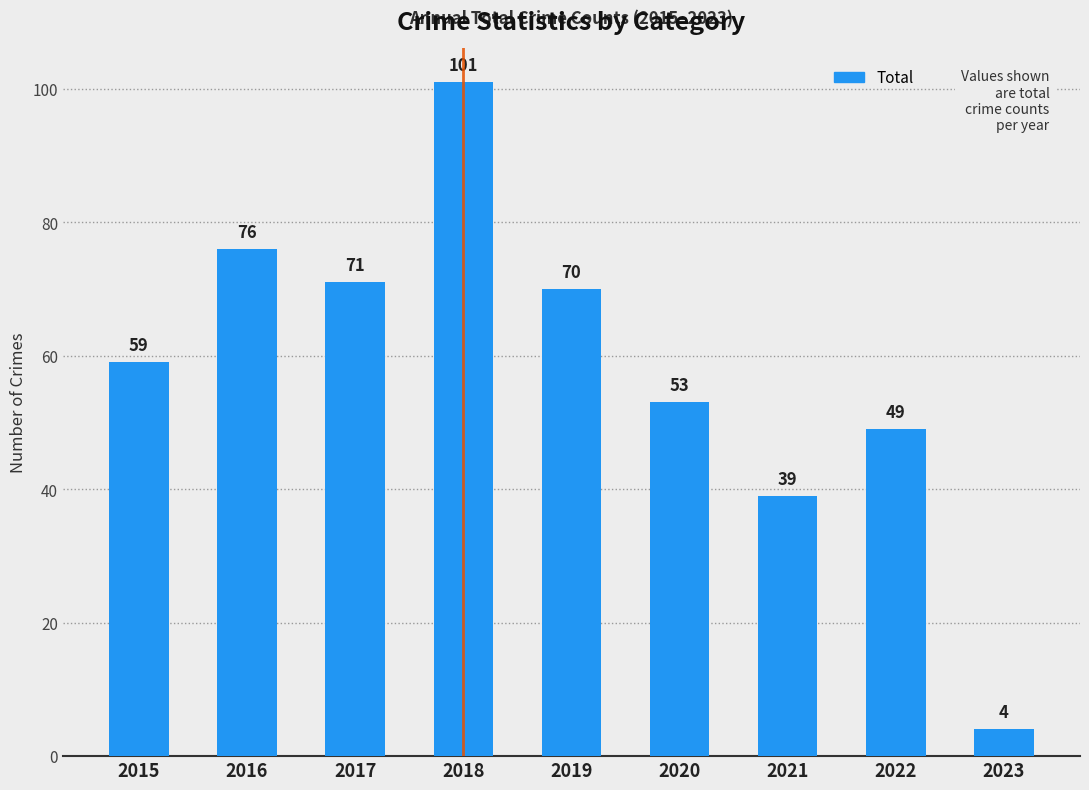

Reading left to right, extract all data points from this chart.

59	76	71	101	70	53	39	49	4